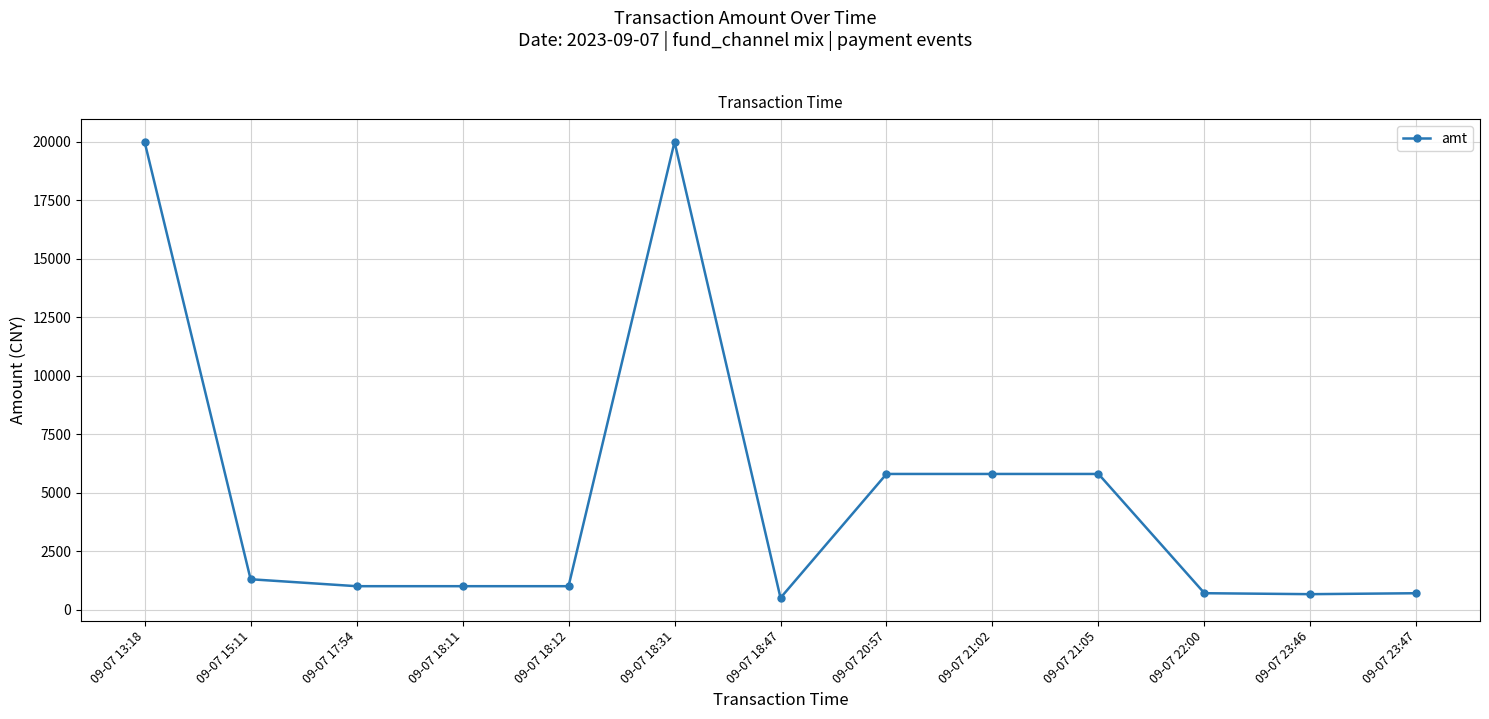

How many lines are shown in the chart?

1